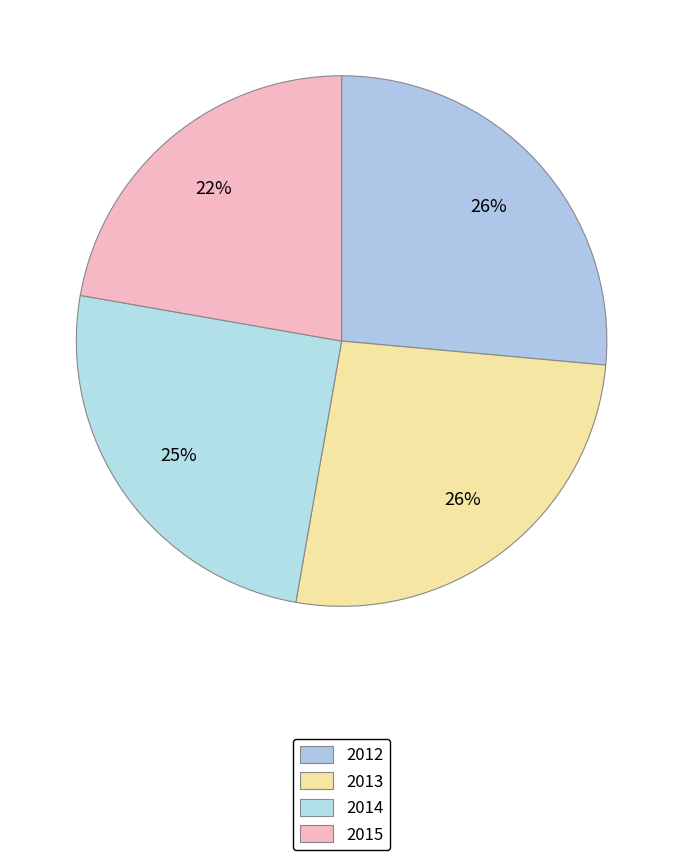

How many segments does this pie chart have?

4